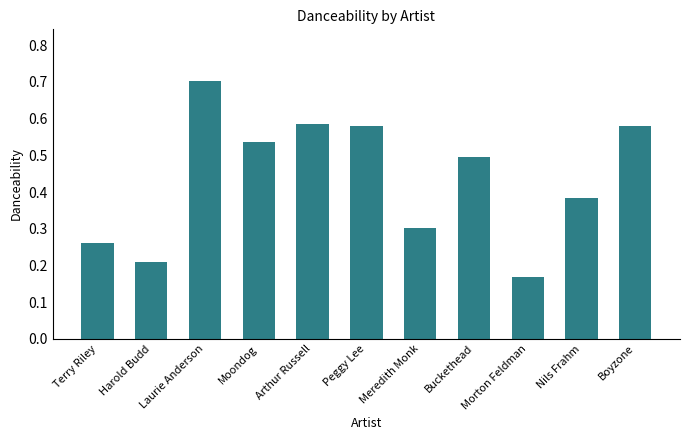

Count the values in the range 0 to 1.

11